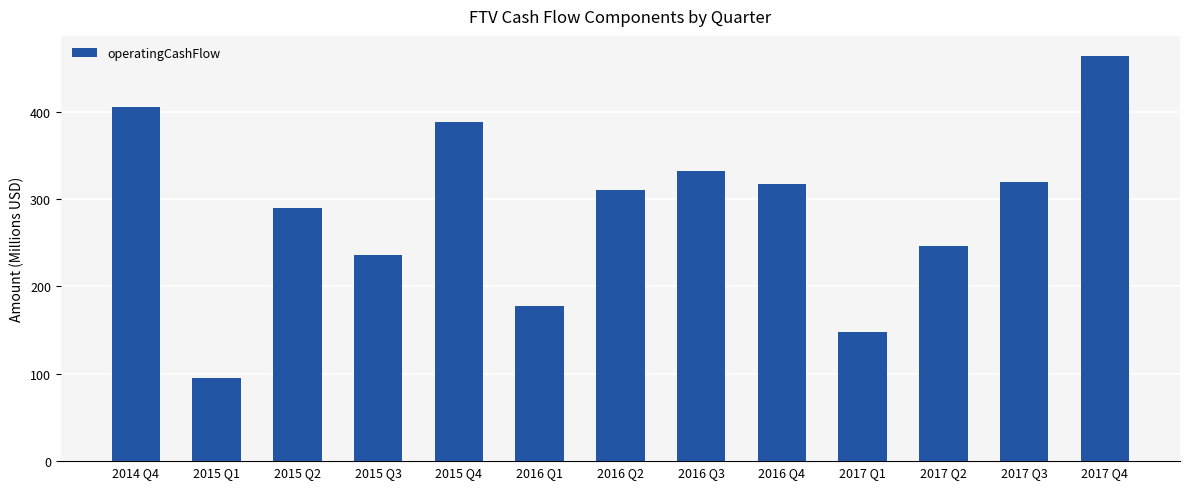

How many bars are there in total?

13